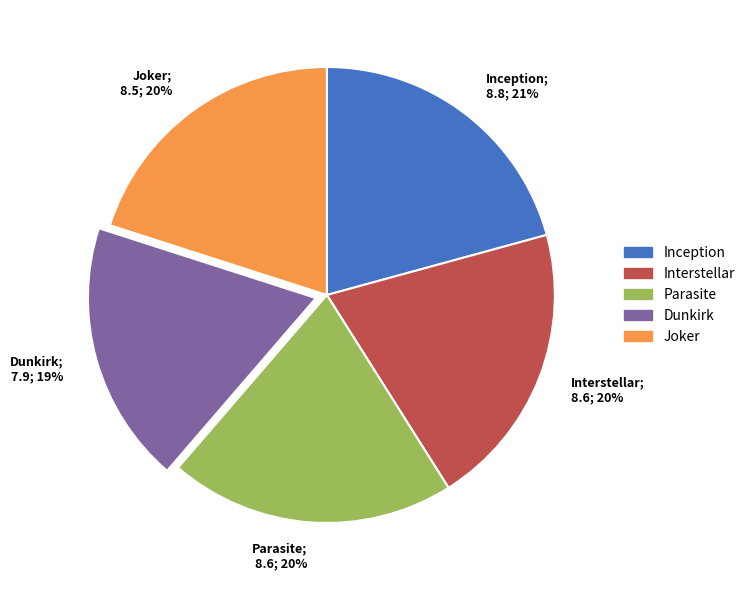

The Interstellar slice represents 31% of the pie. True or false?

False